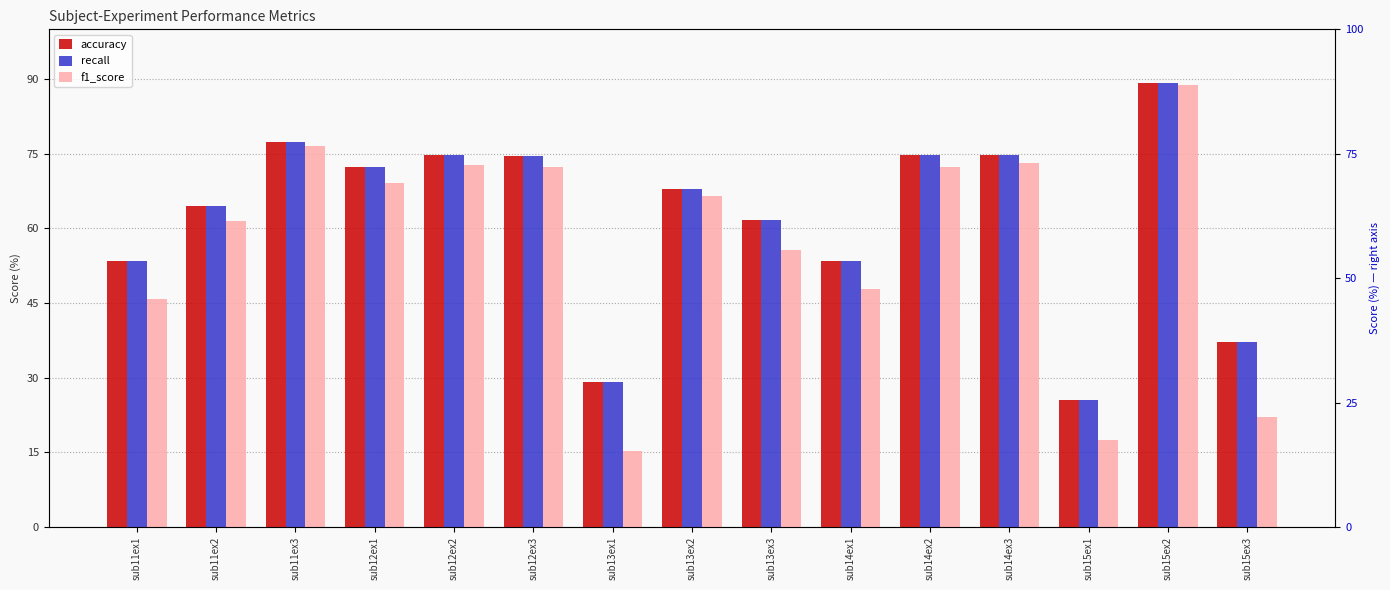

Is it true that accuracy equals 128.7 at sub14ex2?

False